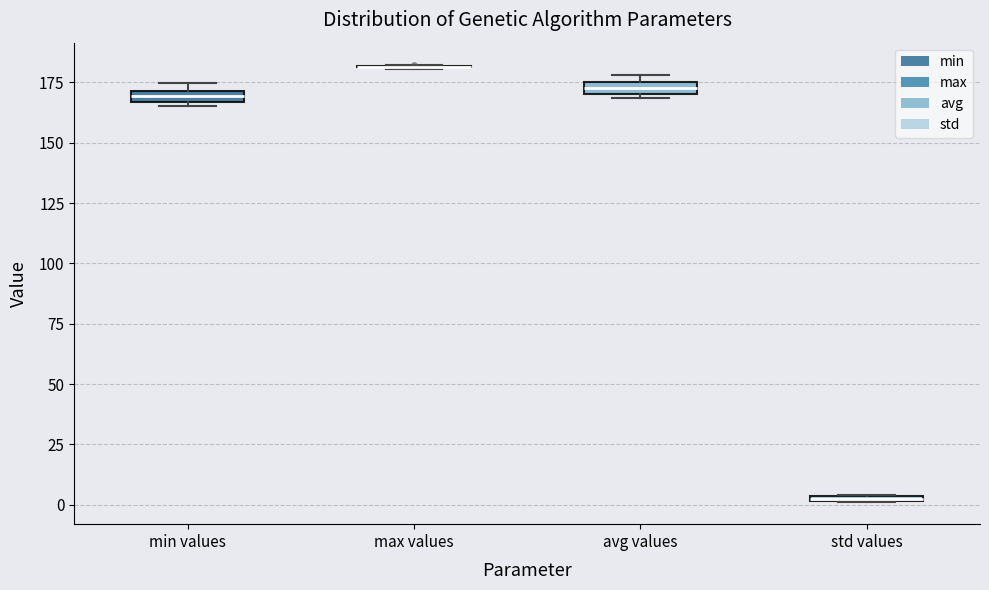

Where is the lower edge of the box for std values on the y-axis? The values are not printed on the chart, so give them approximately, as read against the axis.

0